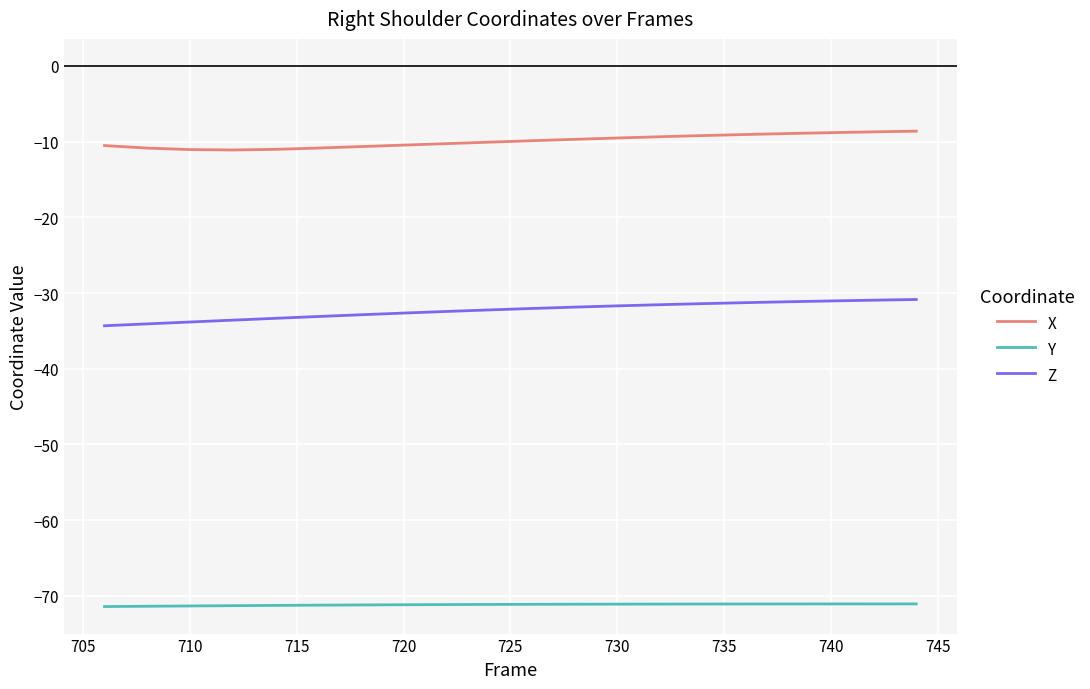

True or false: Y and Z intersect in this chart.

False